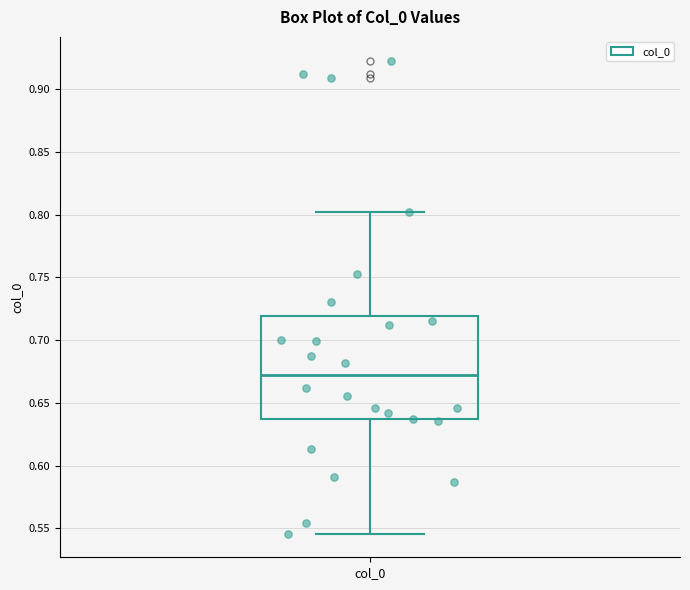

Transcribe this box plot: give where the median line is, the range the box spans, and where the two whiskers end, as read against the y-axis. The values are not printed on the chart, so give them approximately, as read against the axis.

median 0.670, box 0.635 to 0.720, whiskers 0.545 to 0.800